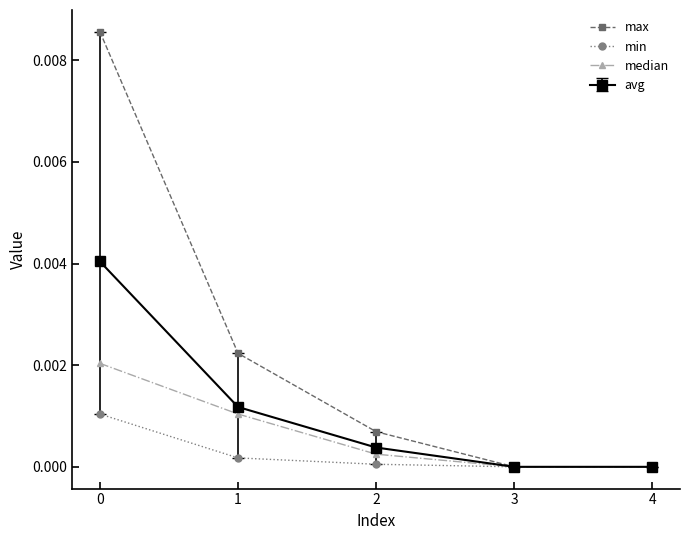

The median series shows 0.0 at 0. True or false?

True